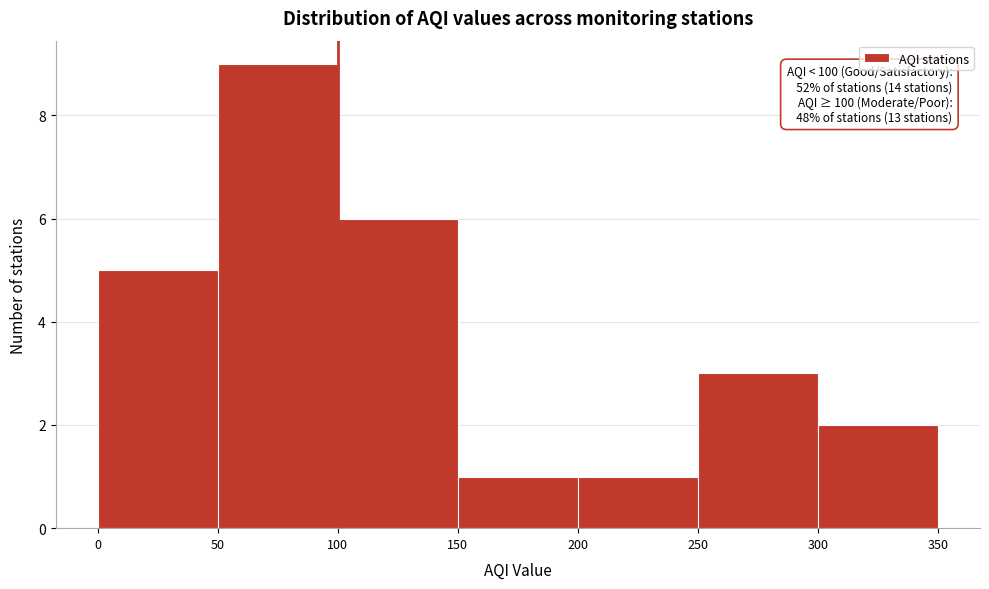

Over which range of the x-axis is the bar tallest?

50 to 100